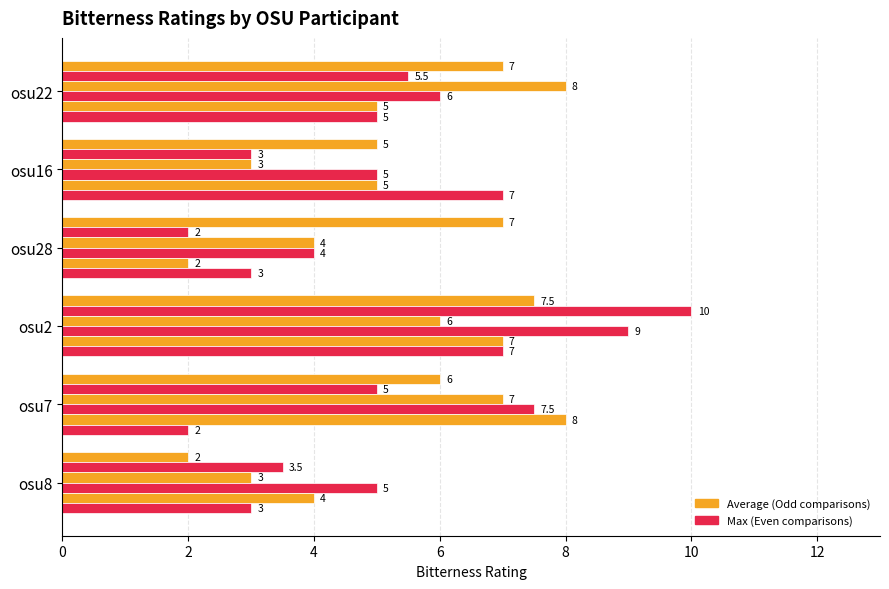

How many distinct data groups are displayed?

6